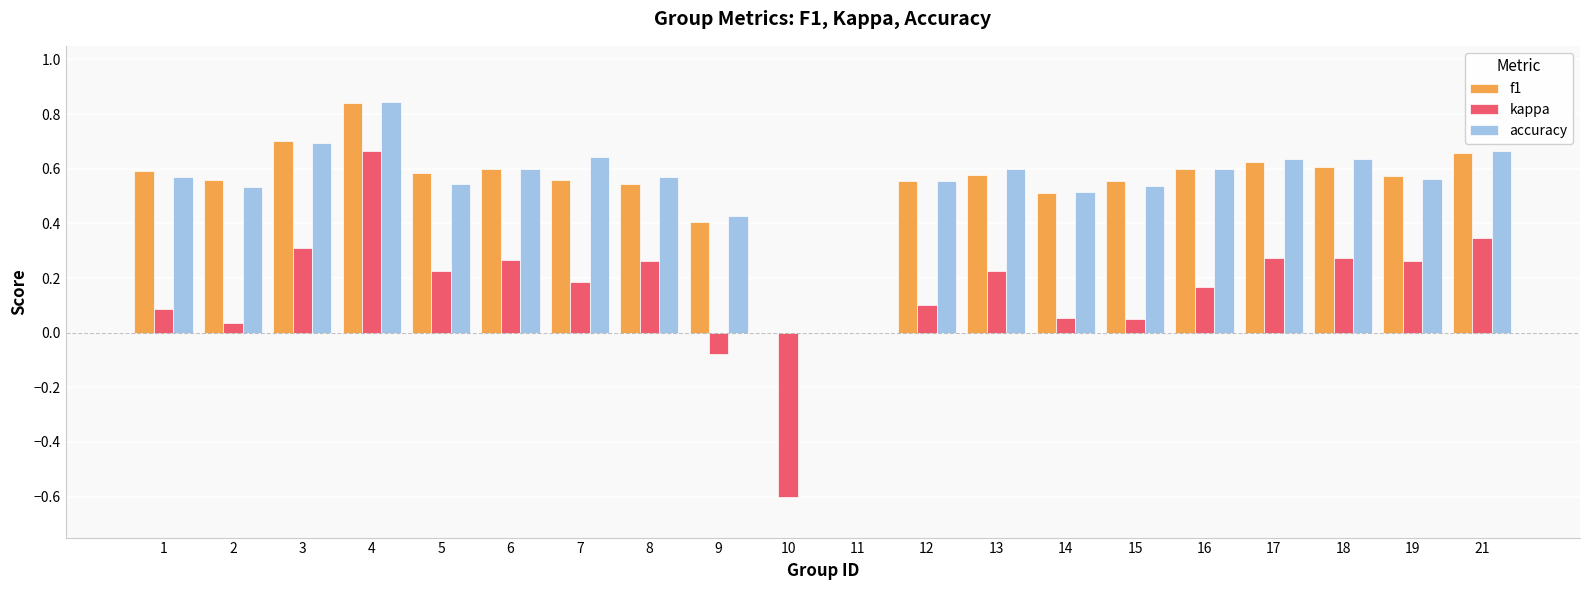

Which category has the highest value across all series?

4